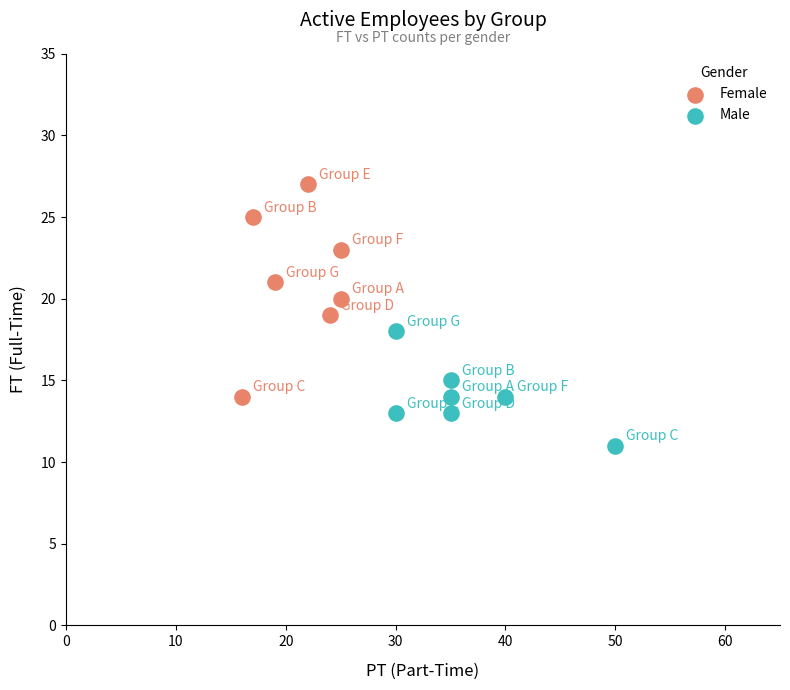

Which series has the widest spread of Y values?

Female